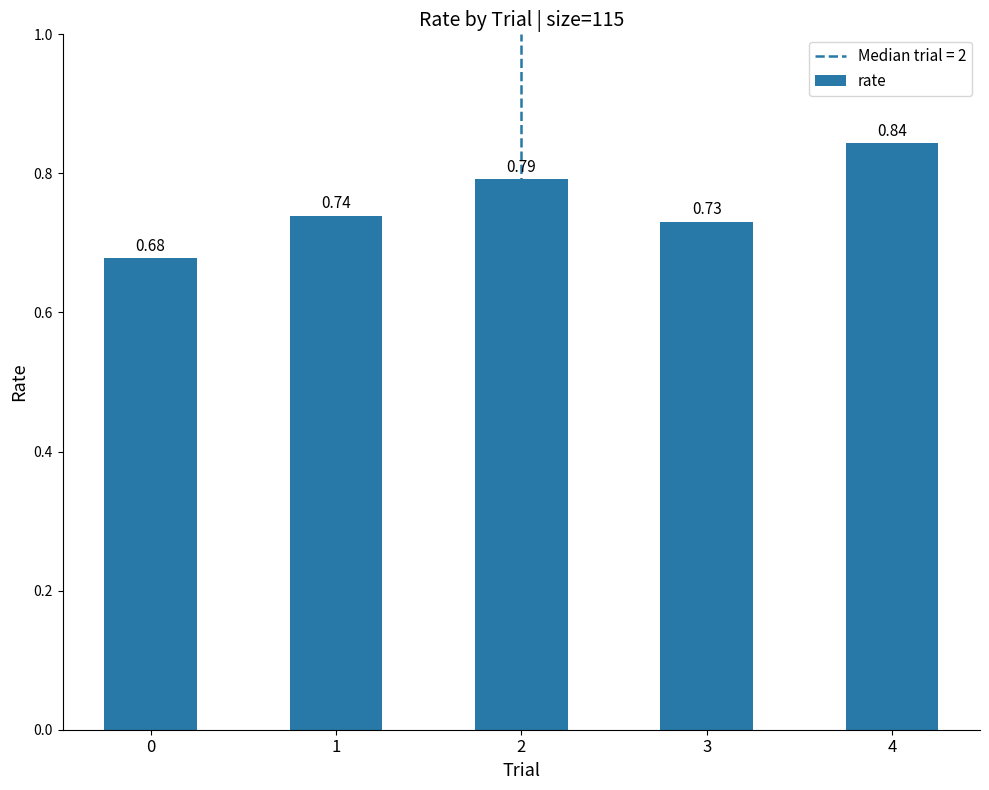

Are the bars grouped side by side (vs. stacked)?

No